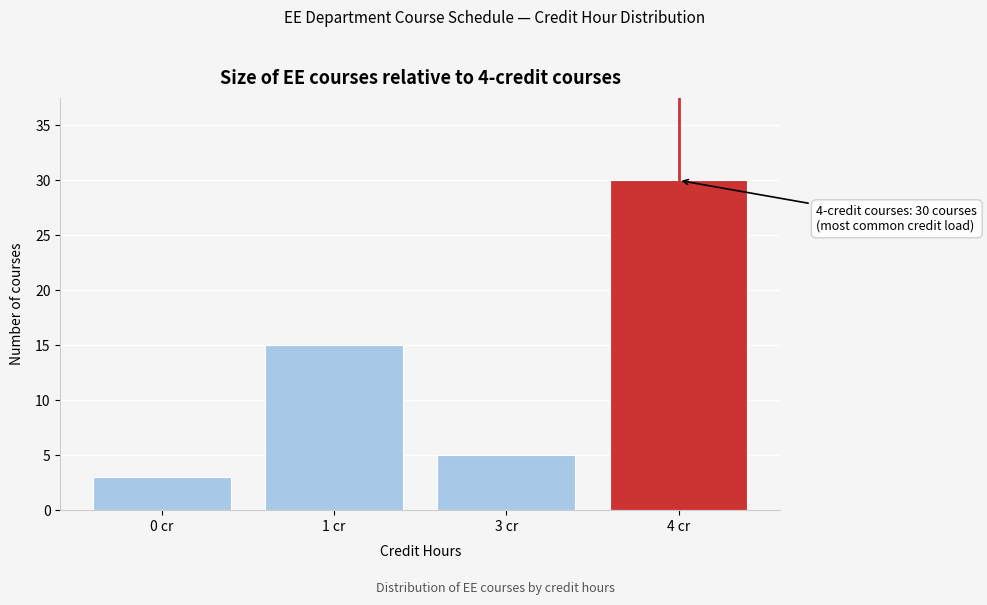

Reading left to right, what are all the values shown in this chart?

0 cr=3	1 cr=15	3 cr=5	4 cr=30